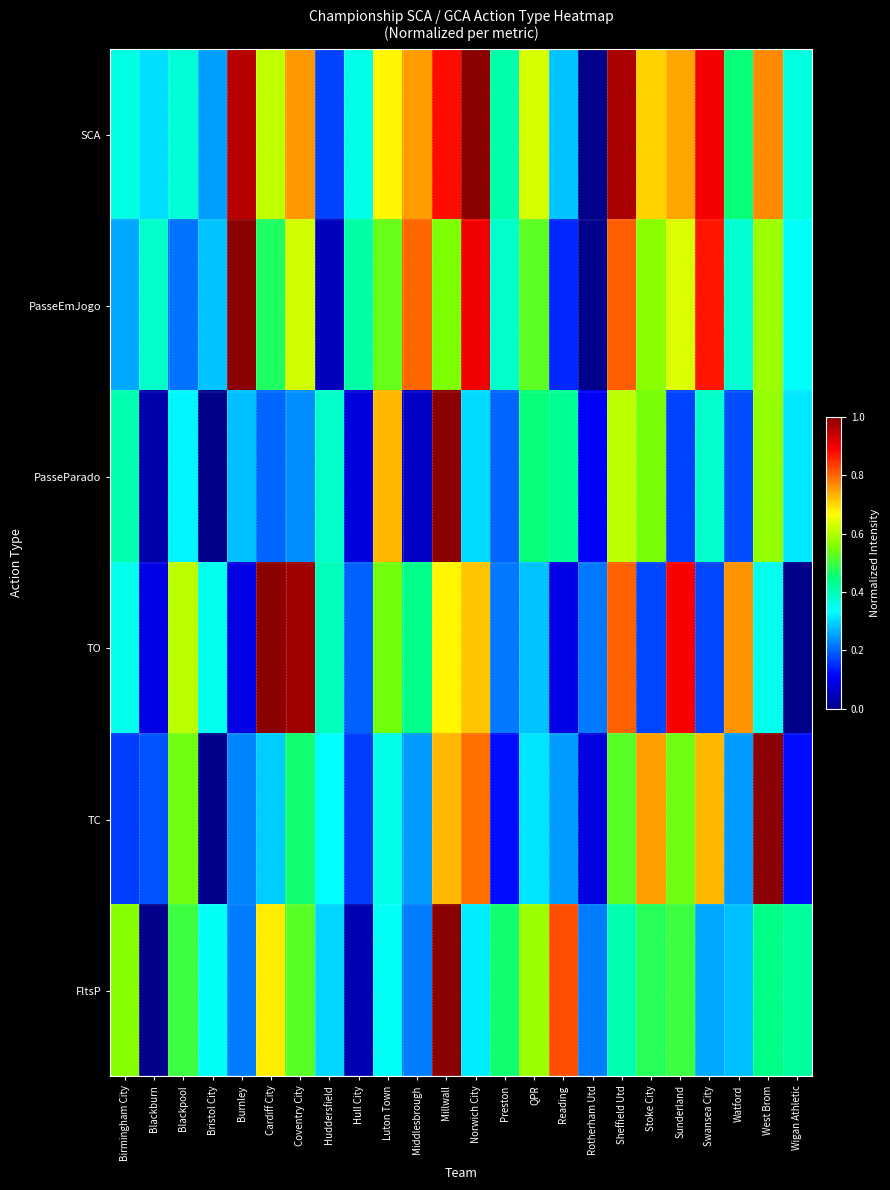

Reading left to right, list all the values displayed in this chart.

SCA: Birmingham City=0.4	Blackburn=0.3	Blackpool=0.4	Bristol City=0.3	Burnley=1.0	Cardiff City=0.6	Coventry City=0.8	Huddersfield=0.2	Hull City=0.4	Luton Town=0.7	Middlesbrough=0.8	Millwall=0.9	Norwich City=1.0	Preston=0.4	QPR=0.6	Reading=0.3	Rotherham Utd=0.0	Sheffield Utd=1.0	Stoke City=0.7	Sunderland=0.7	Swansea City=0.9	Watford=0.5	West Brom=0.8	Wigan Athletic=0.4
PasseEmJogo: Birmingham City=0.3	Blackburn=0.4	Blackpool=0.2	Bristol City=0.3	Burnley=1.0	Cardiff City=0.5	Coventry City=0.6	Huddersfield=0.0	Hull City=0.4	Luton Town=0.5	Middlesbrough=0.8	Millwall=0.6	Norwich City=0.9	Preston=0.4	QPR=0.5	Reading=0.1	Rotherham Utd=0.0	Sheffield Utd=0.8	Stoke City=0.6	Sunderland=0.6	Swansea City=0.9	Watford=0.4	West Brom=0.6	Wigan Athletic=0.3
PasseParado: Birmingham City=0.4	Blackburn=0.0	Blackpool=0.3	Bristol City=0.0	Burnley=0.3	Cardiff City=0.2	Coventry City=0.2	Huddersfield=0.4	Hull City=0.1	Luton Town=0.7	Middlesbrough=0.1	Millwall=1.0	Norwich City=0.3	Preston=0.2	QPR=0.4	Reading=0.4	Rotherham Utd=0.1	Sheffield Utd=0.6	Stoke City=0.6	Sunderland=0.2	Swansea City=0.4	Watford=0.2	West Brom=0.6	Wigan Athletic=0.3
TO: Birmingham City=0.3	Blackburn=0.1	Blackpool=0.6	Bristol City=0.3	Burnley=0.1	Cardiff City=1.0	Coventry City=1.0	Huddersfield=0.4	Hull City=0.2	Luton Town=0.5	Middlesbrough=0.4	Millwall=0.7	Norwich City=0.7	Preston=0.2	QPR=0.3	Reading=0.1	Rotherham Utd=0.2	Sheffield Utd=0.8	Stoke City=0.2	Sunderland=0.9	Swansea City=0.2	Watford=0.8	West Brom=0.3	Wigan Athletic=0.0
TC: Birmingham City=0.2	Blackburn=0.2	Blackpool=0.5	Bristol City=0.0	Burnley=0.2	Cardiff City=0.3	Coventry City=0.5	Huddersfield=0.3	Hull City=0.2	Luton Town=0.4	Middlesbrough=0.2	Millwall=0.7	Norwich City=0.8	Preston=0.1	QPR=0.3	Reading=0.2	Rotherham Utd=0.1	Sheffield Utd=0.5	Stoke City=0.7	Sunderland=0.5	Swansea City=0.7	Watford=0.2	West Brom=1.0	Wigan Athletic=0.1
FltsP: Birmingham City=0.6	Blackburn=0.0	Blackpool=0.5	Bristol City=0.3	Burnley=0.2	Cardiff City=0.7	Coventry City=0.5	Huddersfield=0.3	Hull City=0.0	Luton Town=0.3	Middlesbrough=0.2	Millwall=1.0	Norwich City=0.3	Preston=0.5	QPR=0.6	Reading=0.8	Rotherham Utd=0.2	Sheffield Utd=0.4	Stoke City=0.5	Sunderland=0.5	Swansea City=0.3	Watford=0.3	West Brom=0.4	Wigan Athletic=0.4